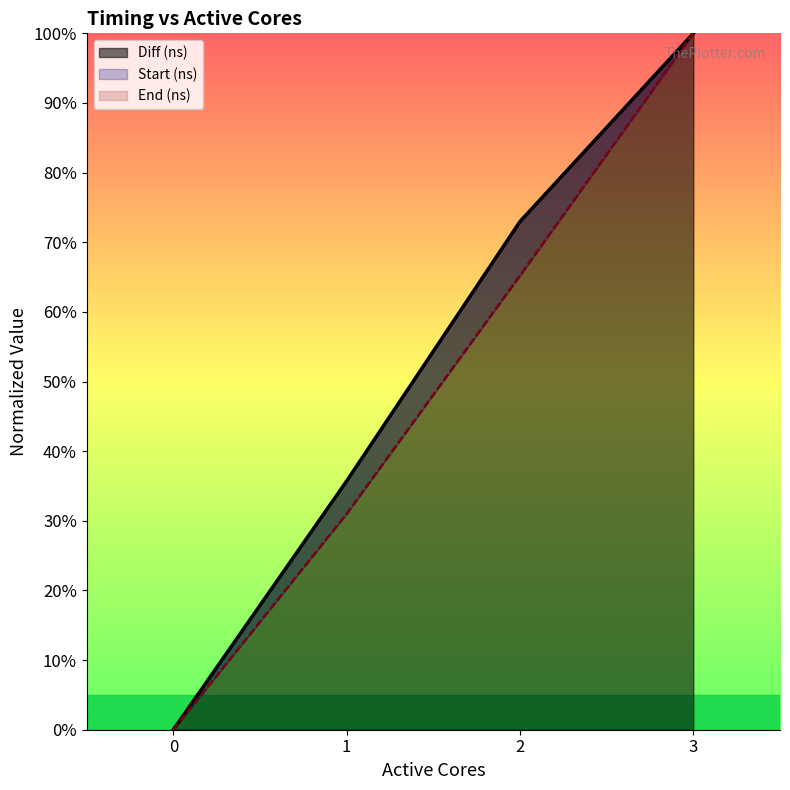

How many values in Diff (ns) are above zero?

3